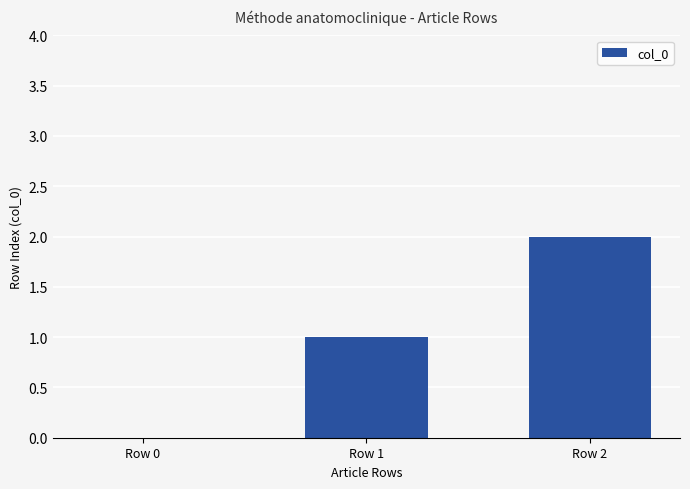

Is it true that the value at Row 1 is 1?

True